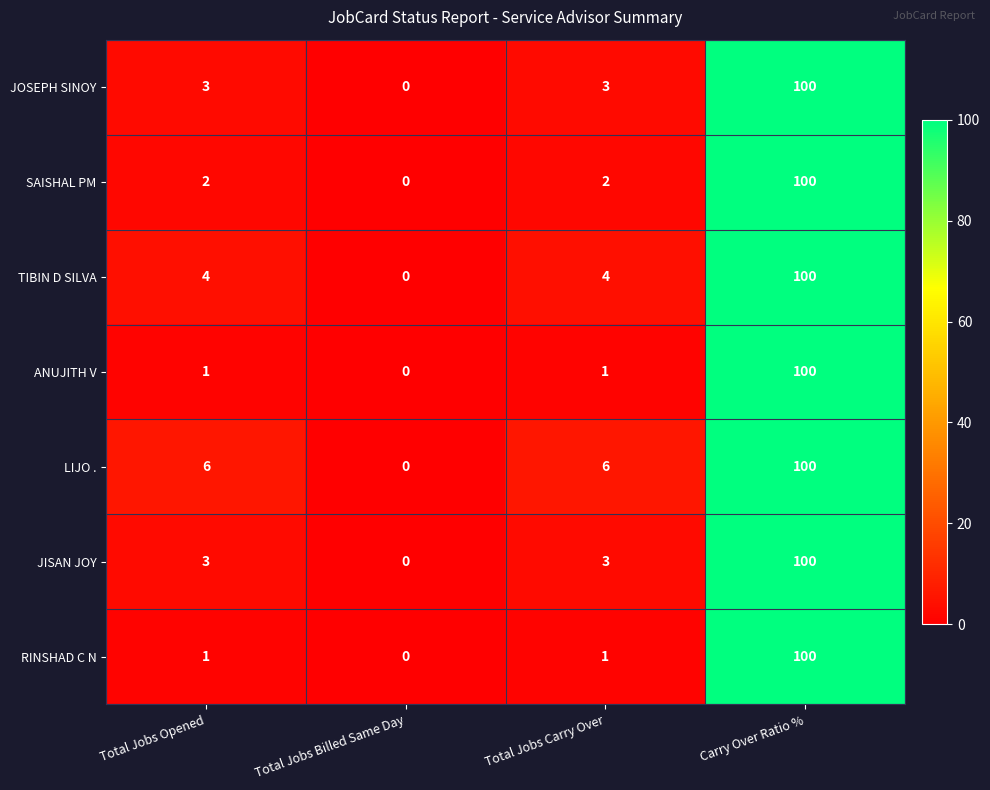

Reading left to right, list all the values displayed in this chart.

JOSEPH SINOY: 3	0	3	100
SAISHAL PM: 2	0	2	100
TIBIN D SILVA: 4	0	4	100
ANUJITH V: 1	0	1	100
LIJO .: 6	0	6	100
JISAN JOY: 3	0	3	100
RINSHAD C N: 1	0	1	100